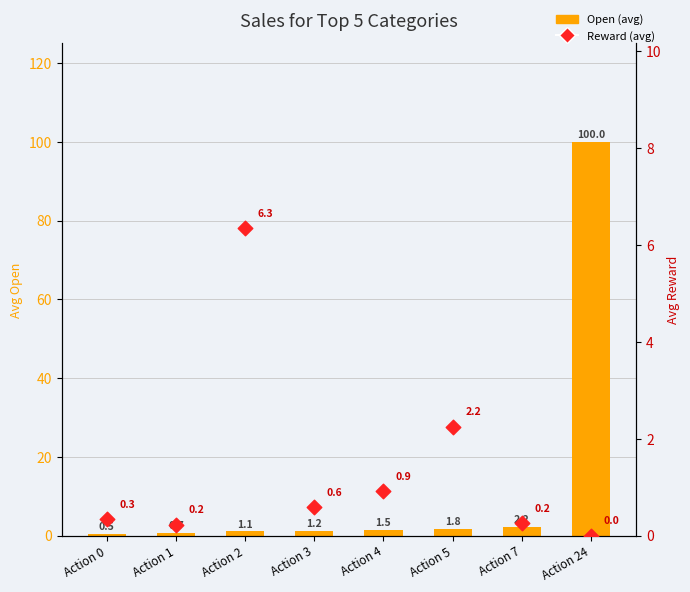

Which series reaches the minimum Y coordinate?

Reward (avg)